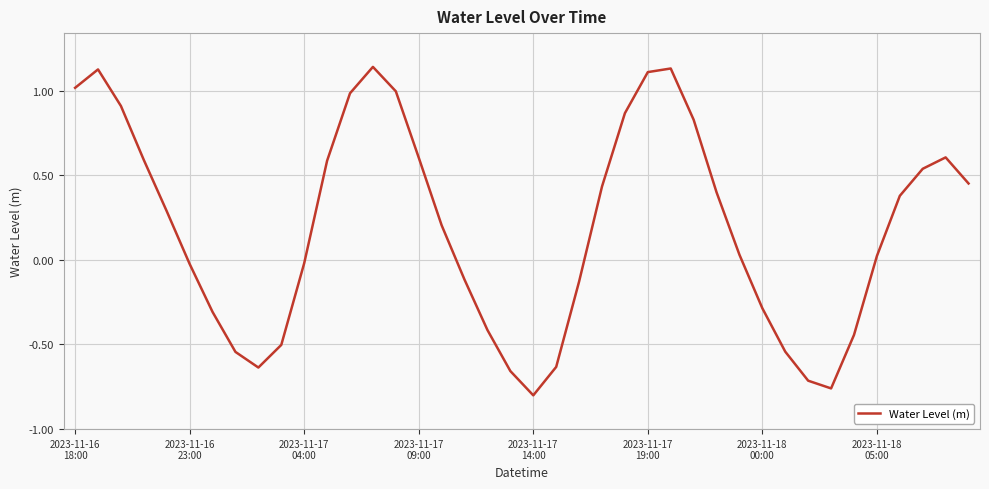

What is the difference between the maximum and minimum values?

1.9